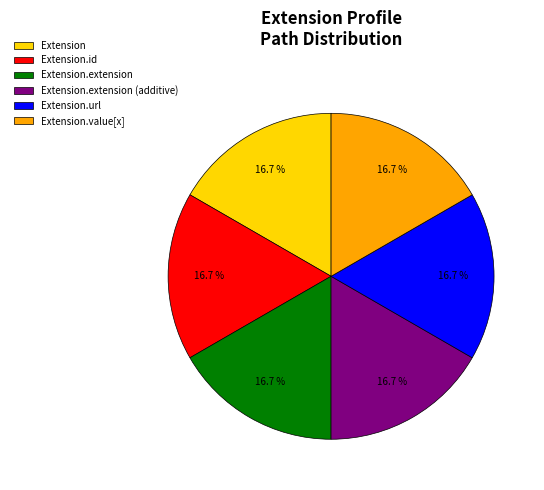

What is the ratio of the value at Extension.url to the value at Extension.id?

1.0